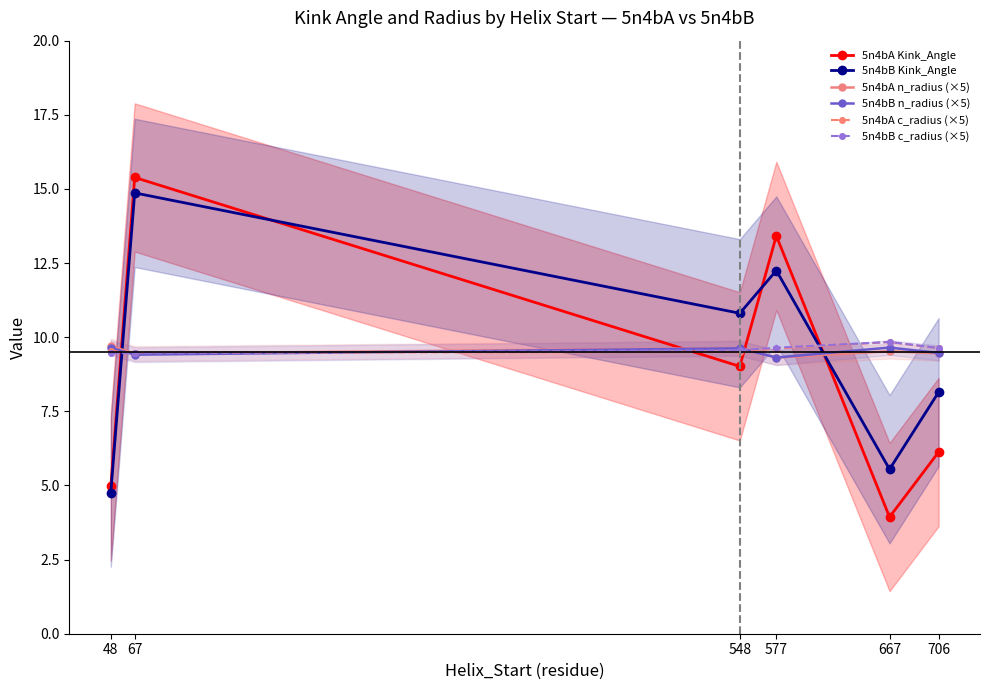

What is the value of the 5n4bA n_radius (×5) point at the 1st from the left?

9.7